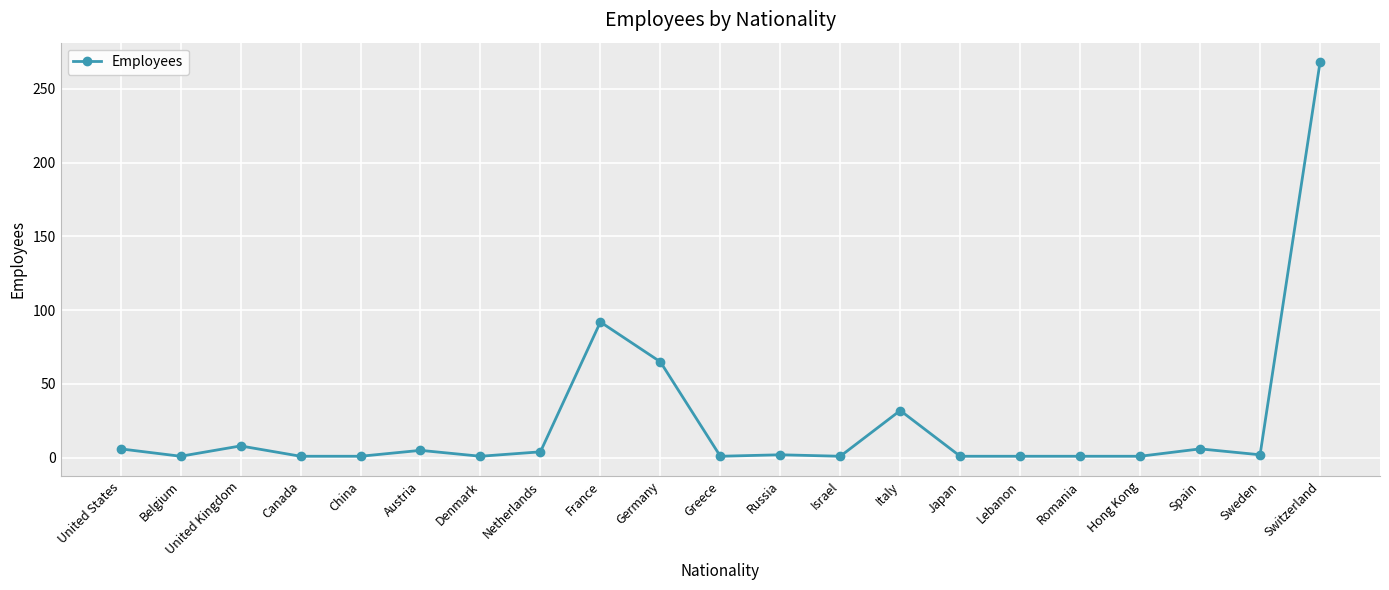

Where is the data nearest to the value 134?

France